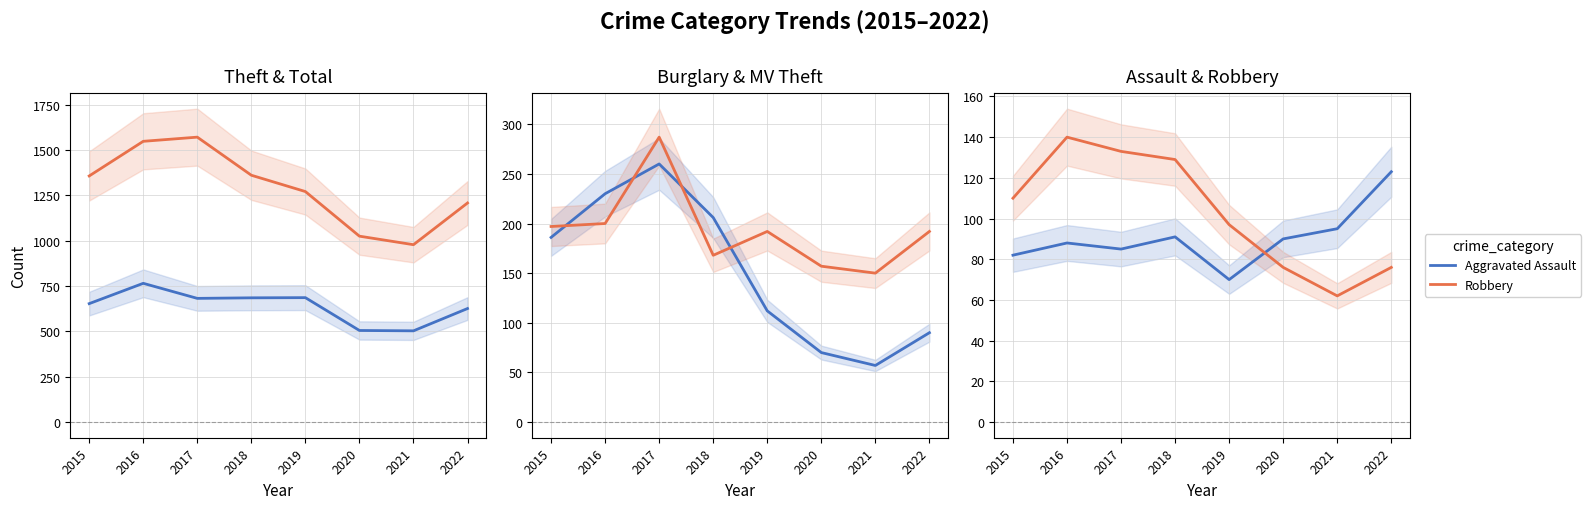

What is the total value across all series at 2017?

3018